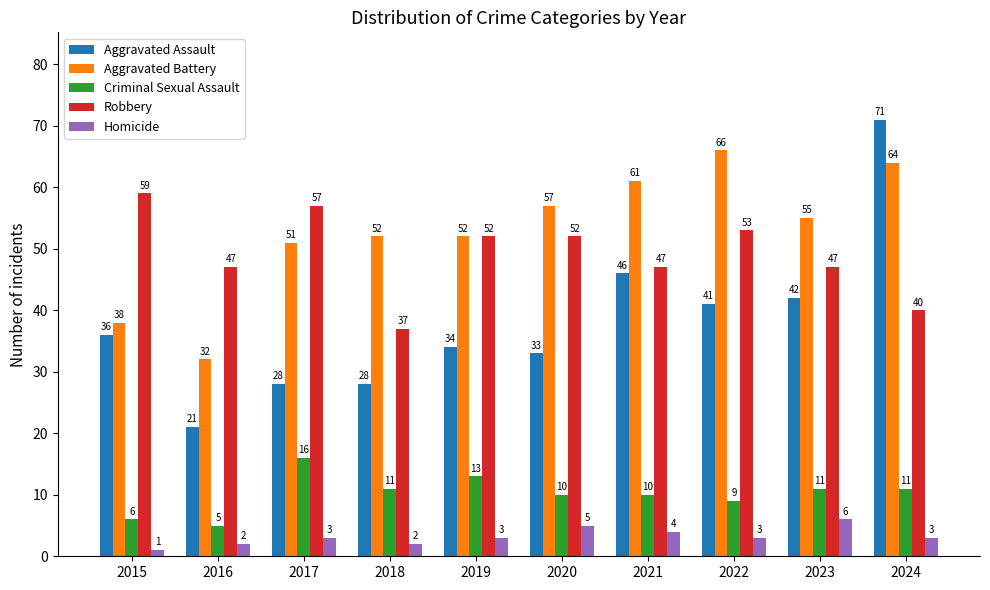

What value does the Robbery series have at 2017?

57